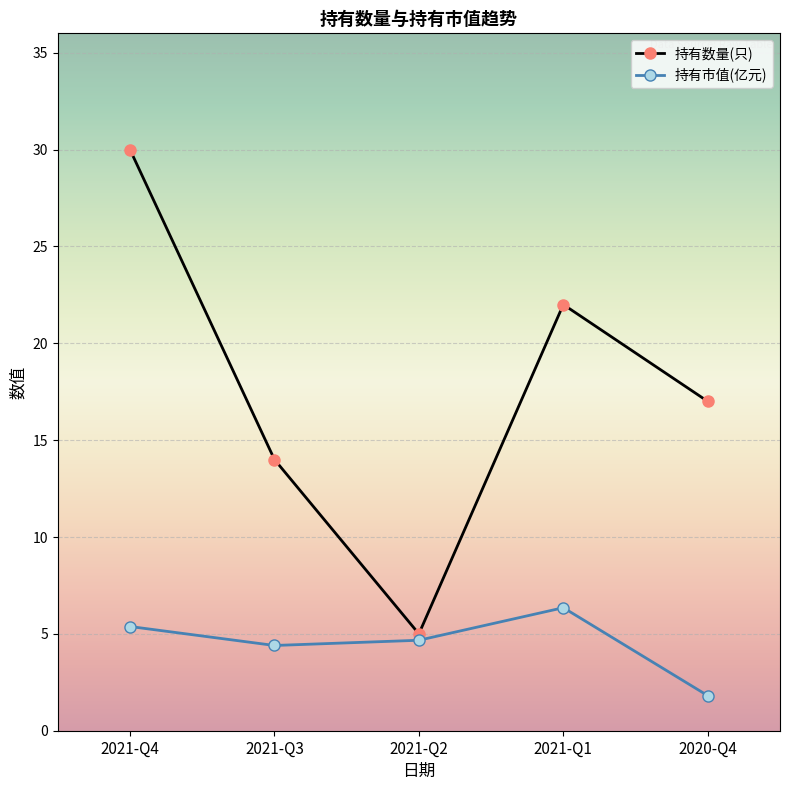

Count the 持有数量(只) values in the range 14 to 22.

3